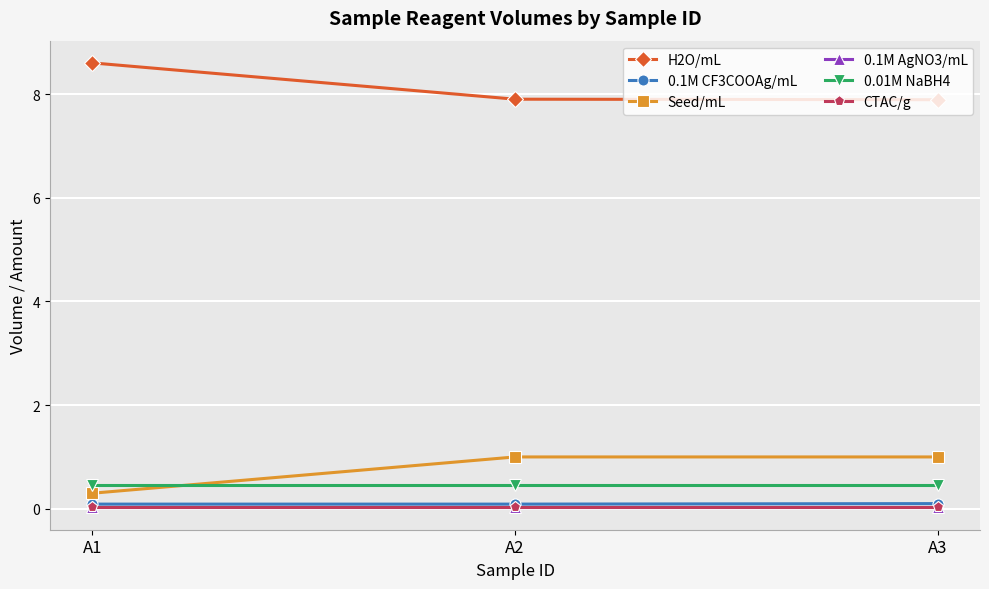

Is this an area chart (filled region under the line)?

No